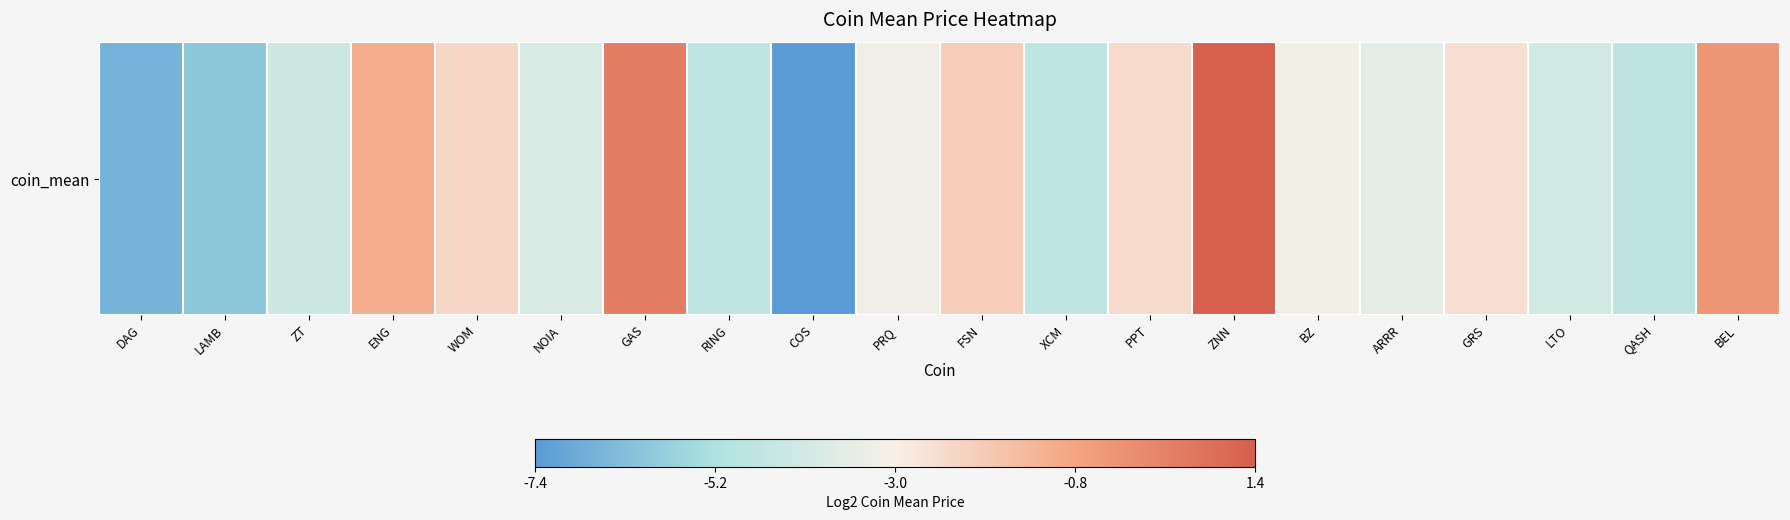

What is the sum of the values at FSN and RING?

-6.6